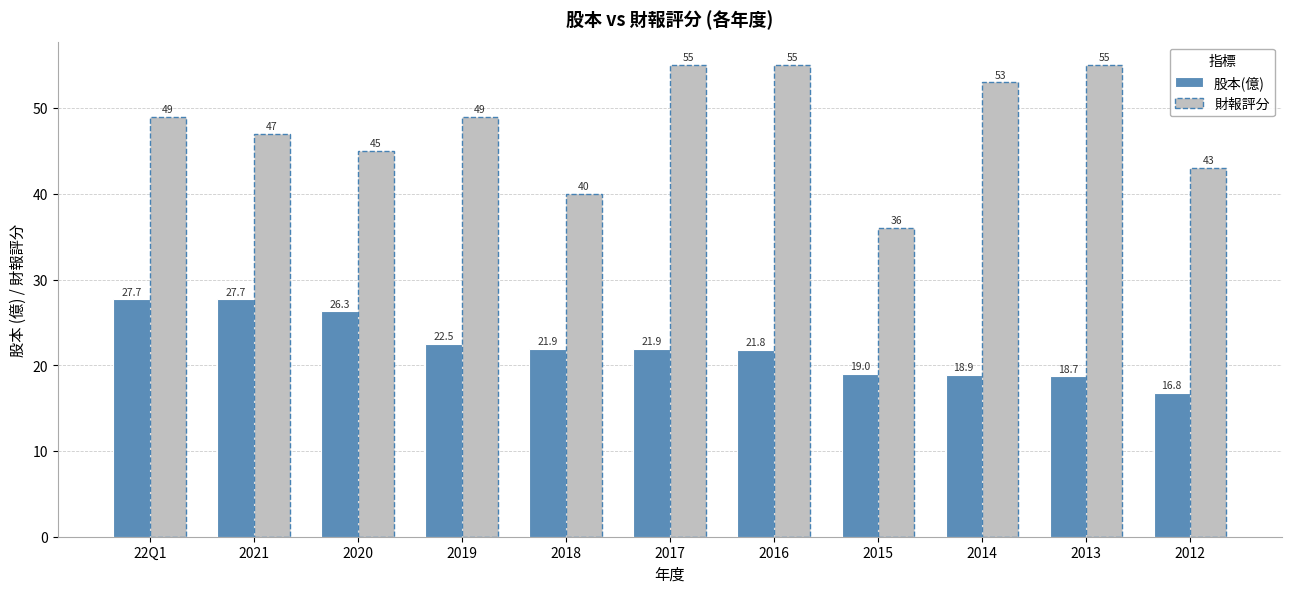

True or false: 股本(億) has a value of 16.8 at 2012.

True